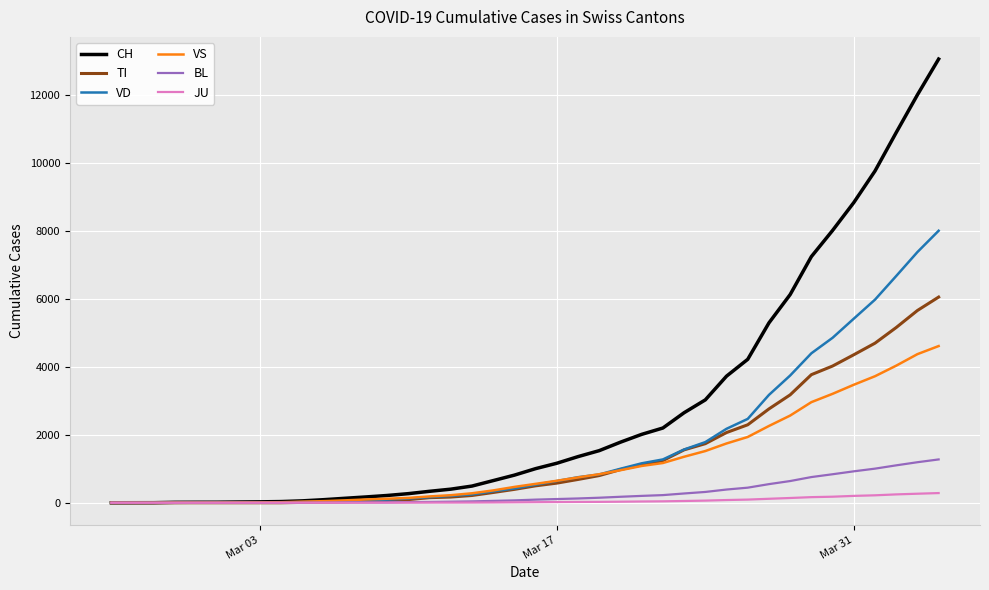

Which series has the widest spread of values?

CH